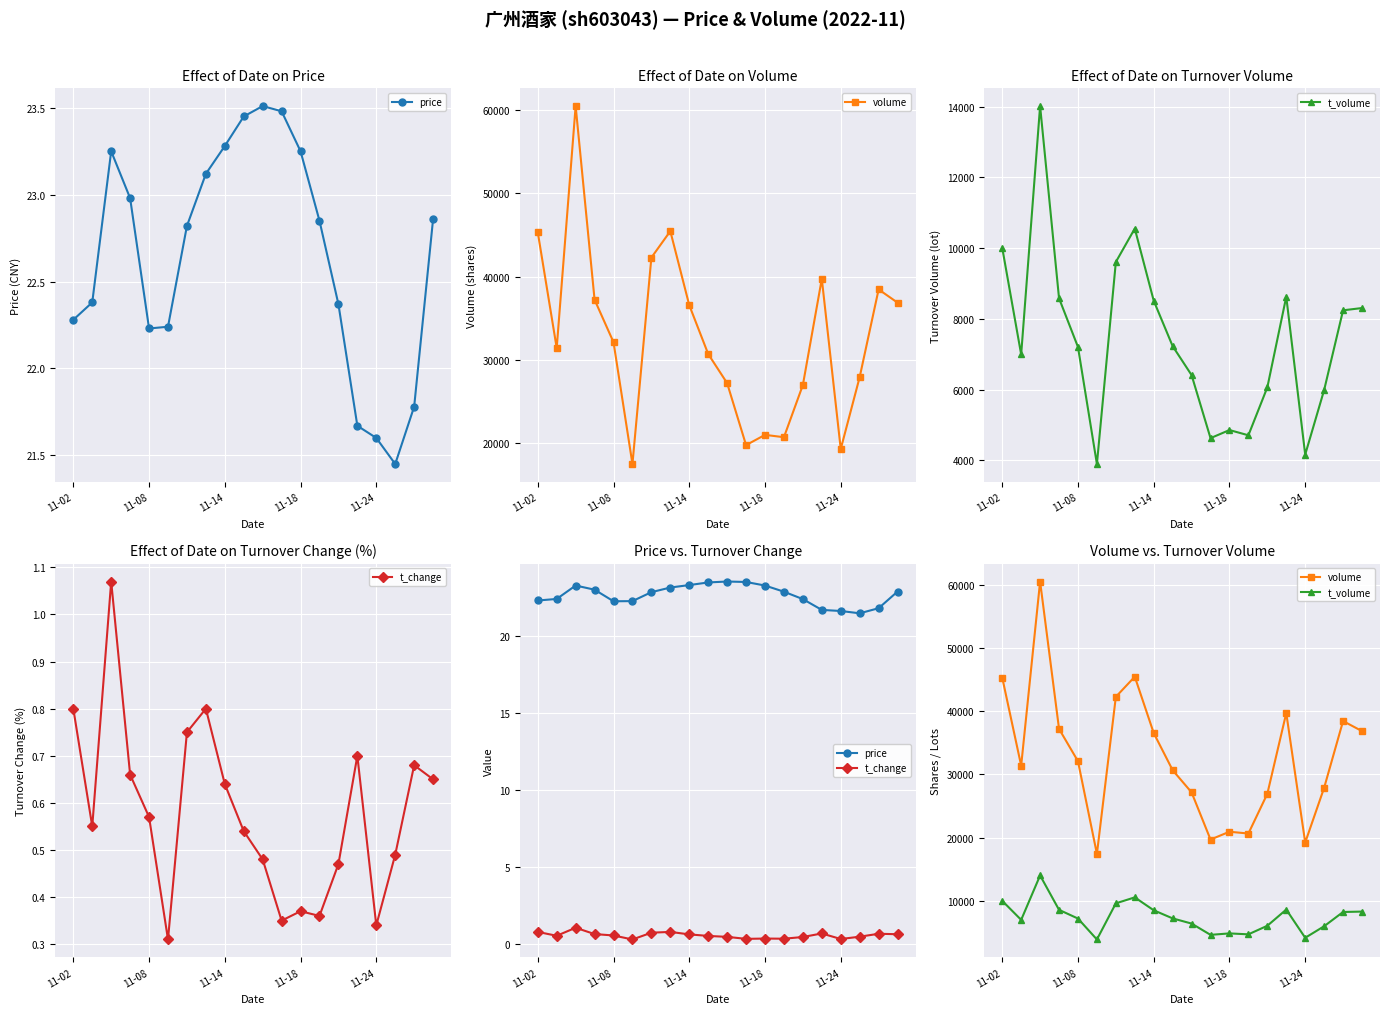

Read the price value at 11-02.

22.3